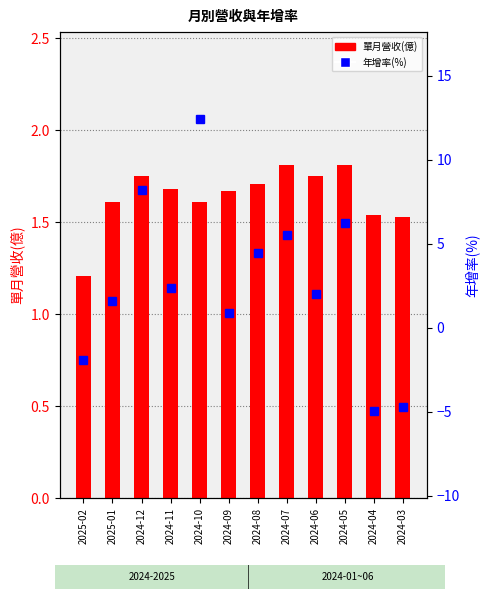

Is the value of 年增率(%) at 2024-06 greater than the value of 單月營收(億) at 2024-06?

Yes